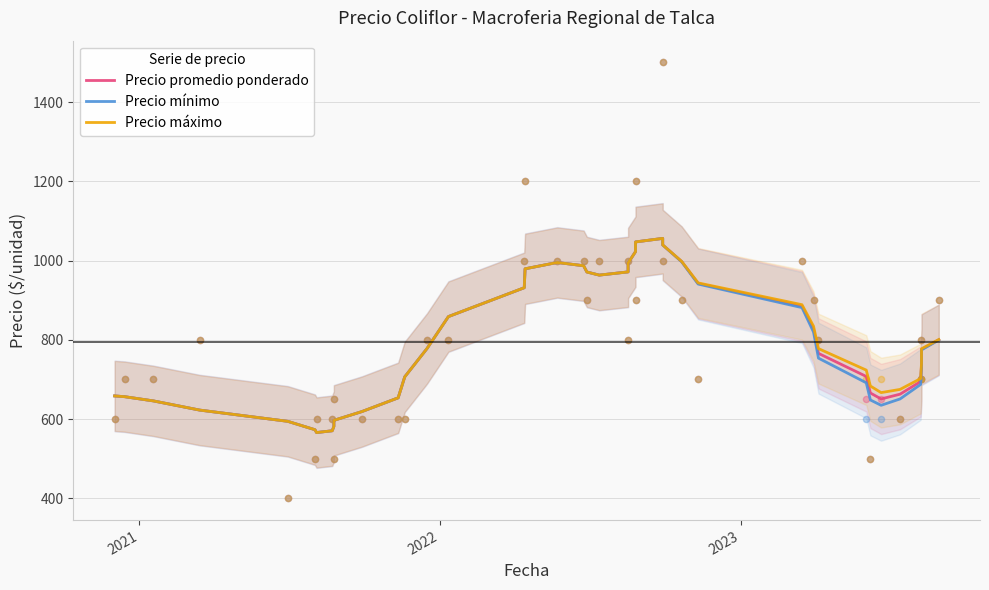

Which series has the largest total across all categories?

Precio máximo